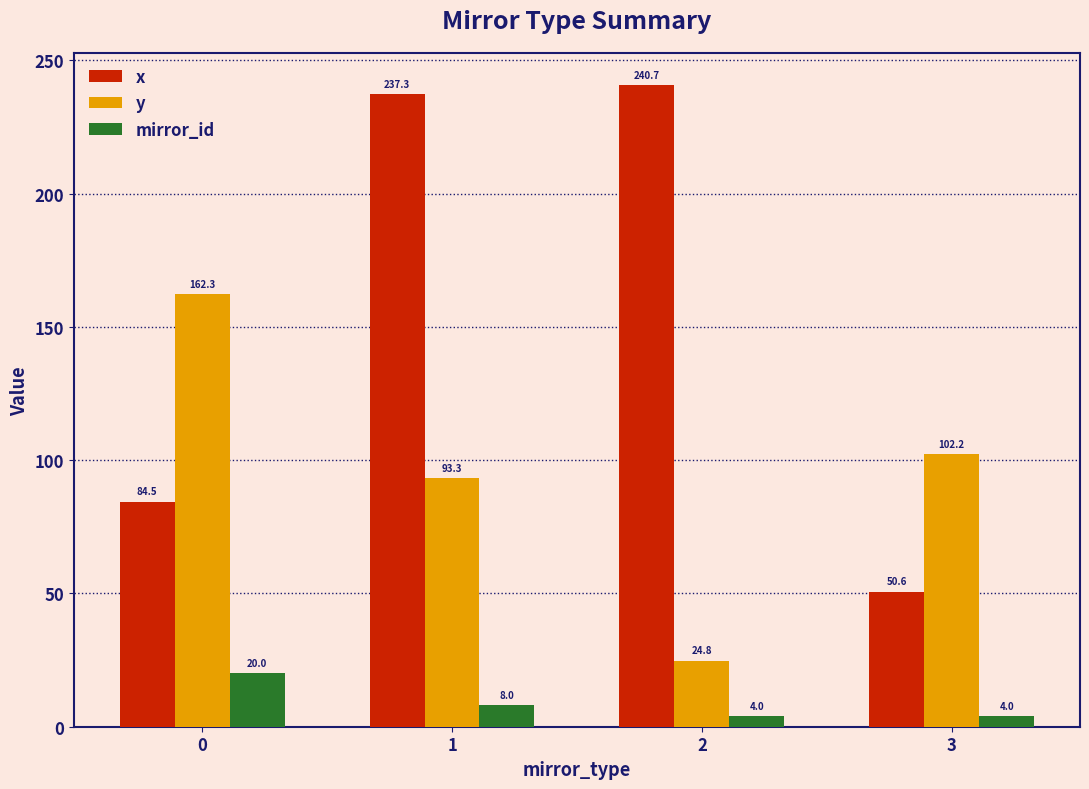

What is the value of the y bar at the 1st from the left?

162.3